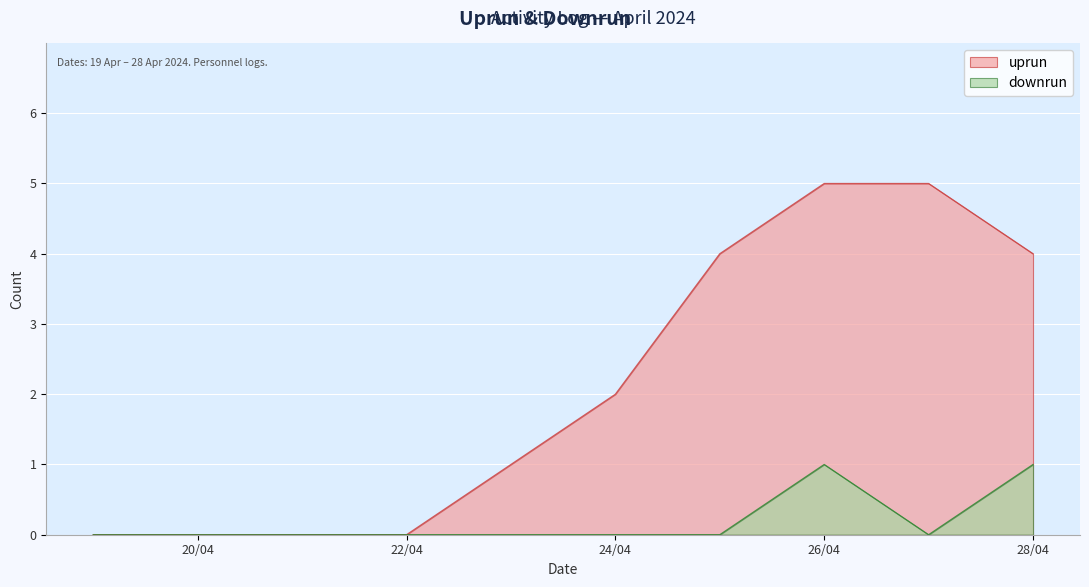

True or false: uprun has a value of 0 at 20/04.

True